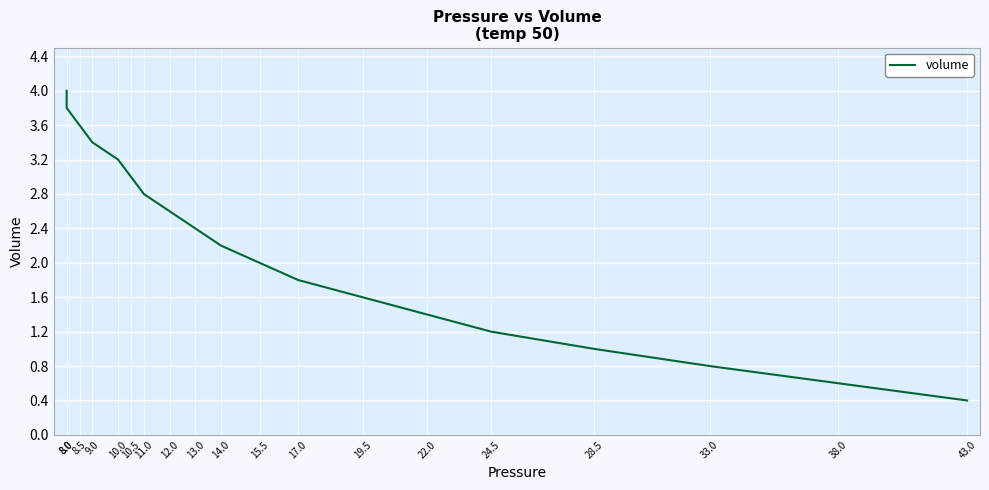

What is the maximum value shown in the chart?

4.0